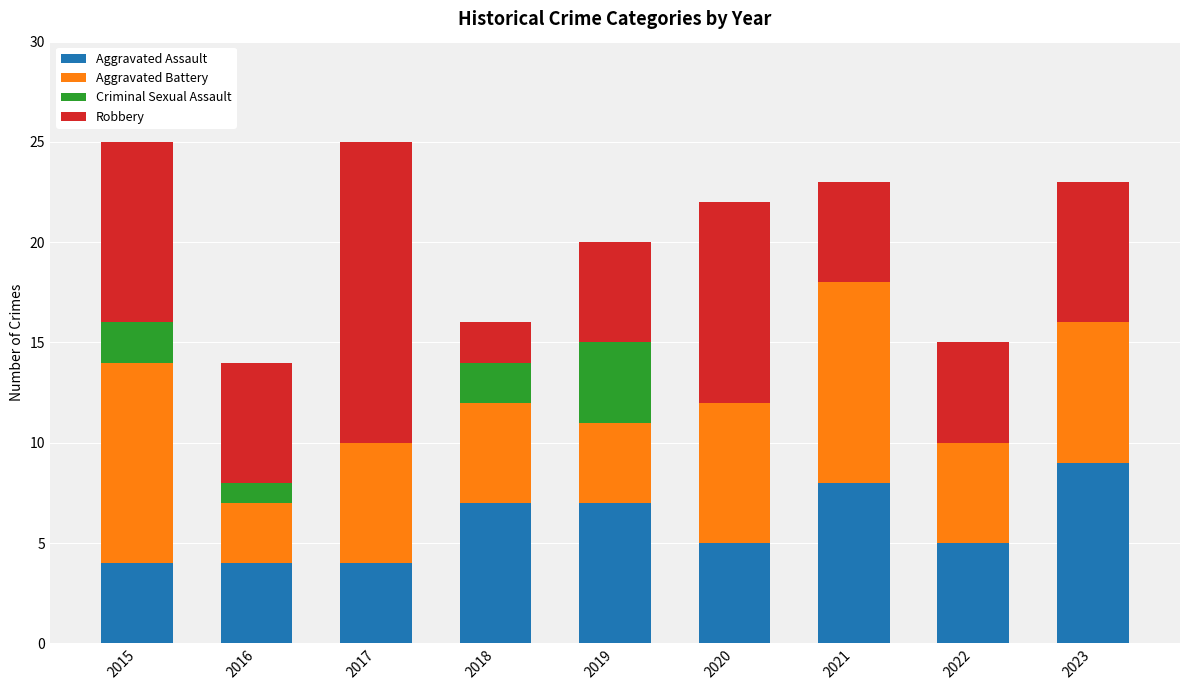

What is the total value across all series at 2021?

23